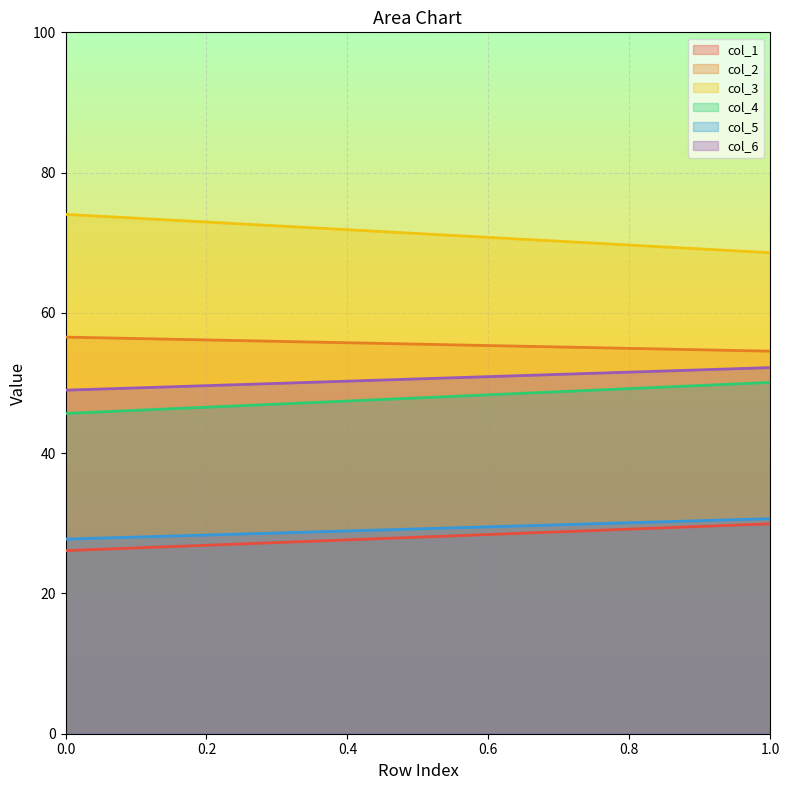

Is it true that col_5 equals 55.2 at 1?

False